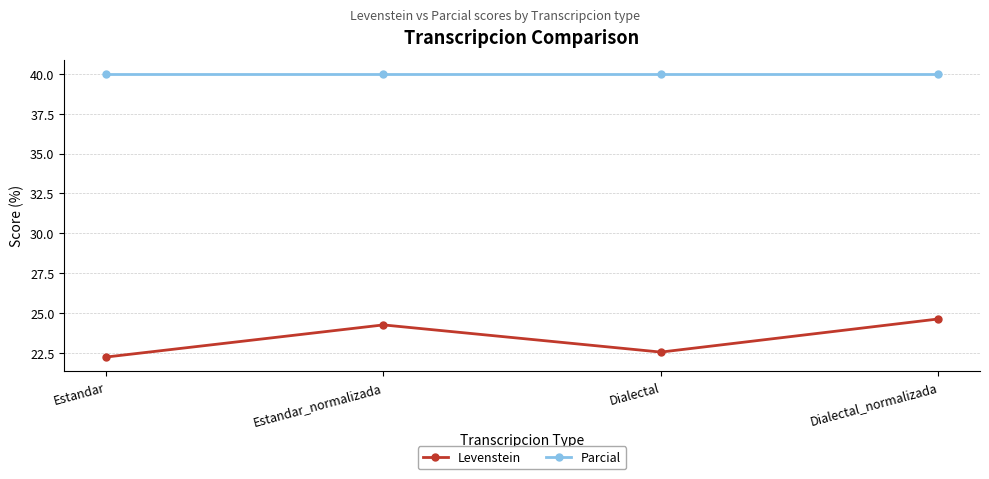

What is the sum of all Levenstein values?

93.6